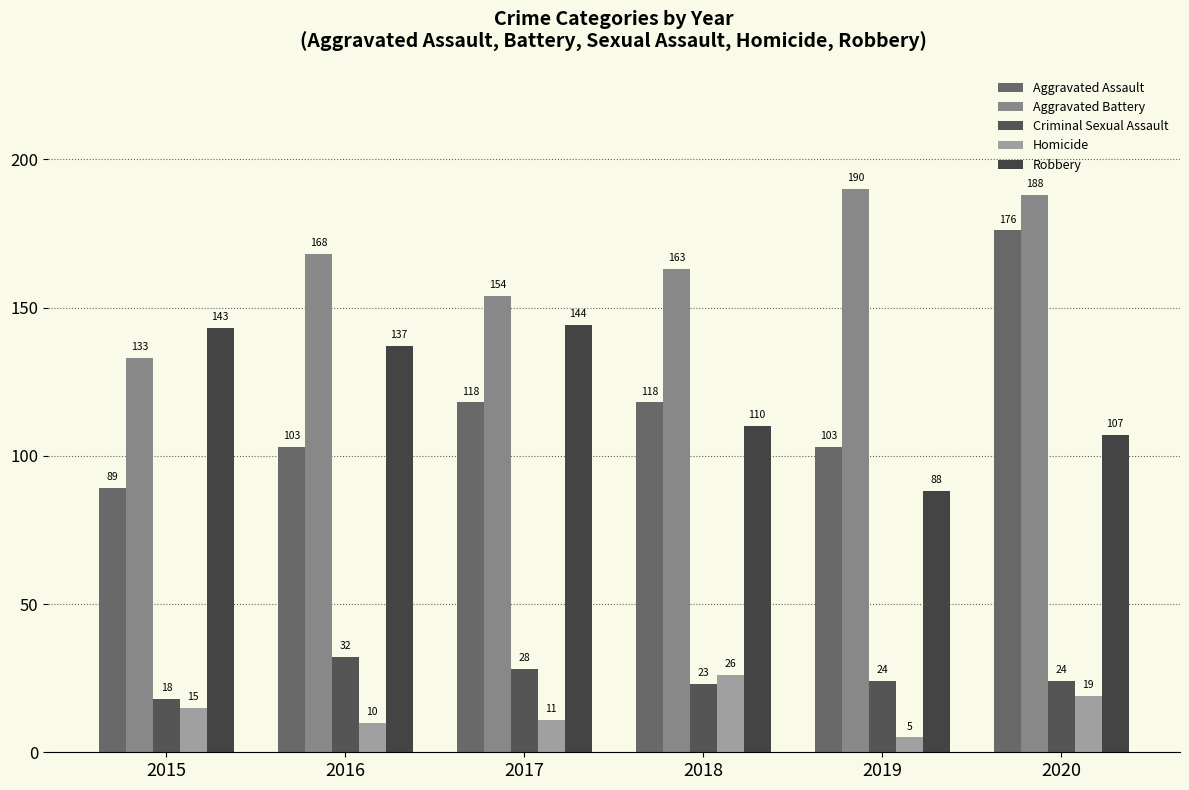

What is the approximate value of Robbery at 2015, to the nearest 10?

140